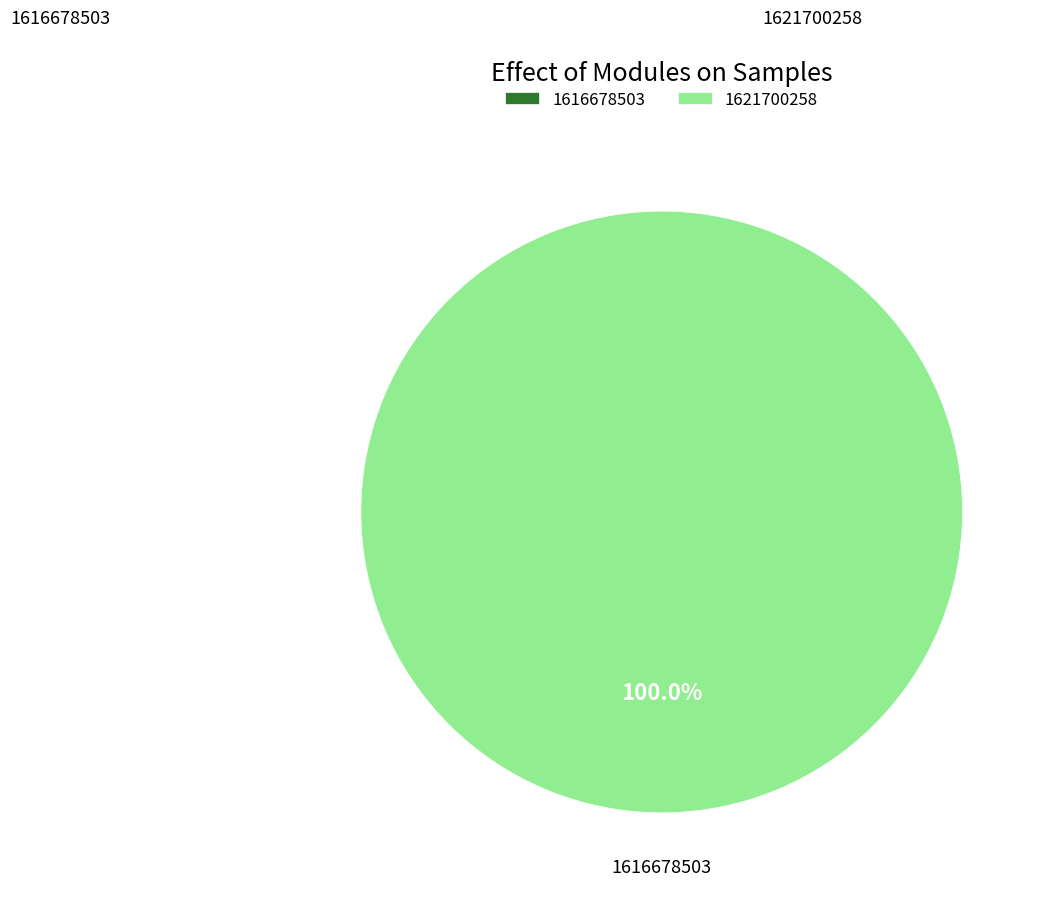

Is it true that 1616678503 is 1% of the pie?

False